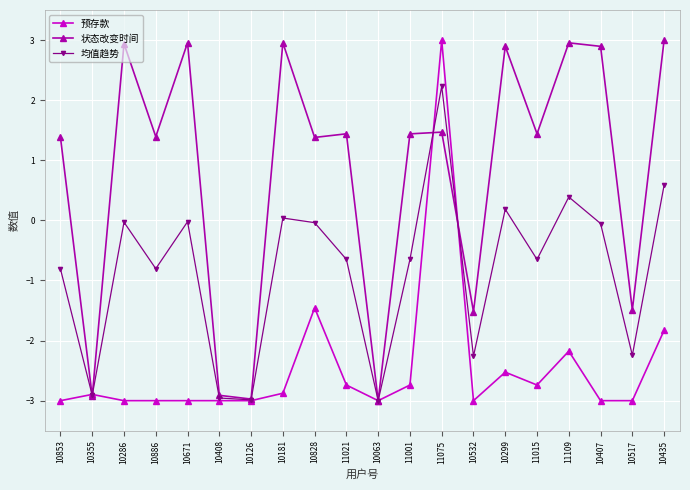

True or false: 均值趋势 has a value of -2.3 at 10532.

True